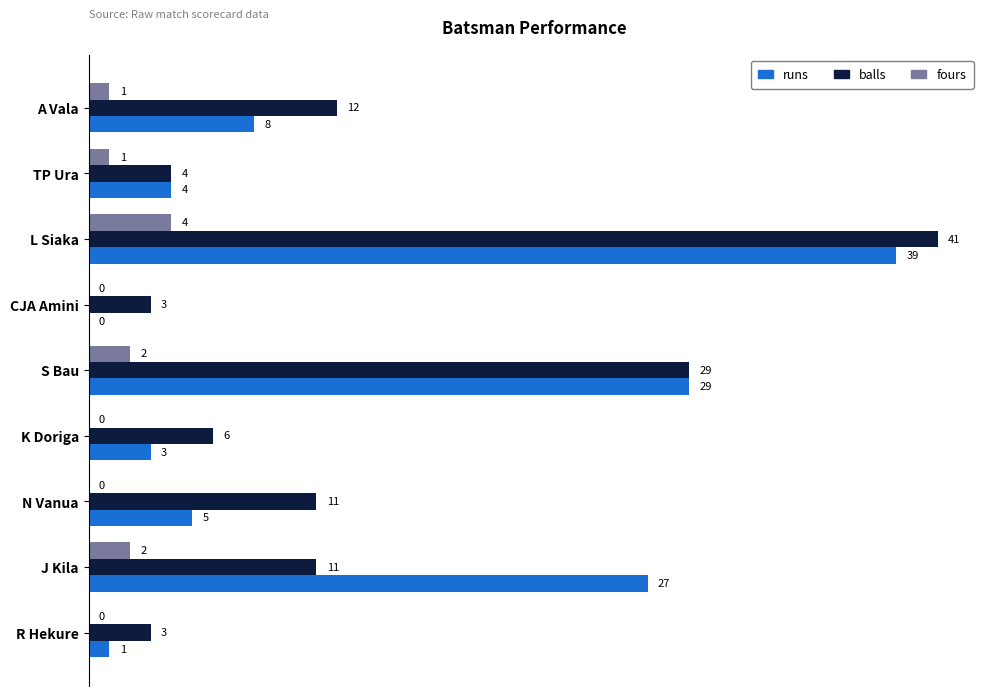

At which category is the sum across all series the highest?

L Siaka